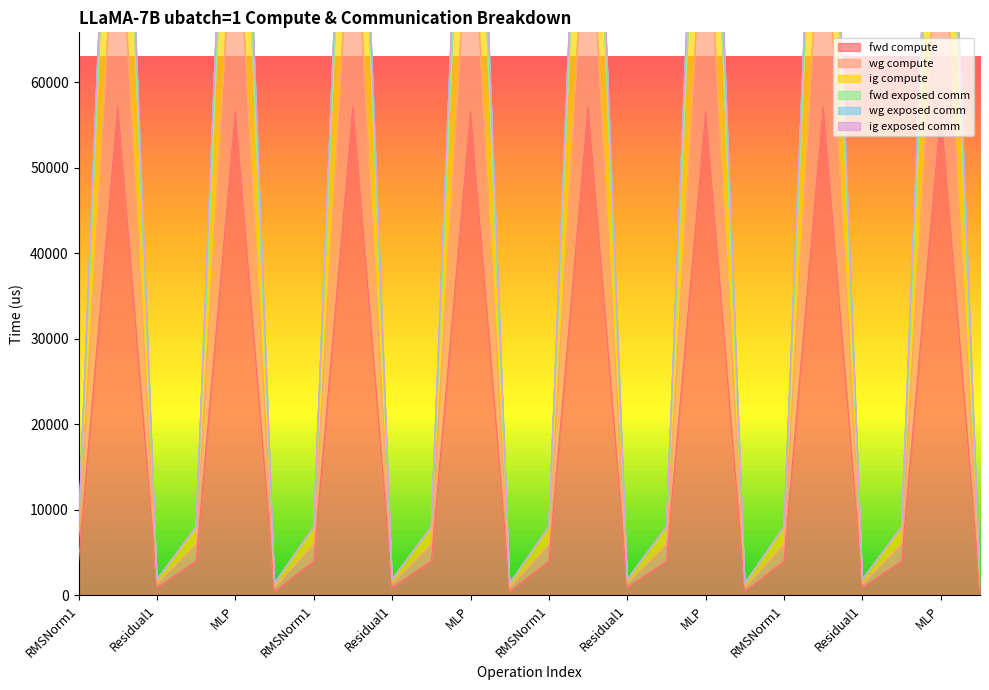

Which series changed the most between Residual1 and MLP?

wg compute